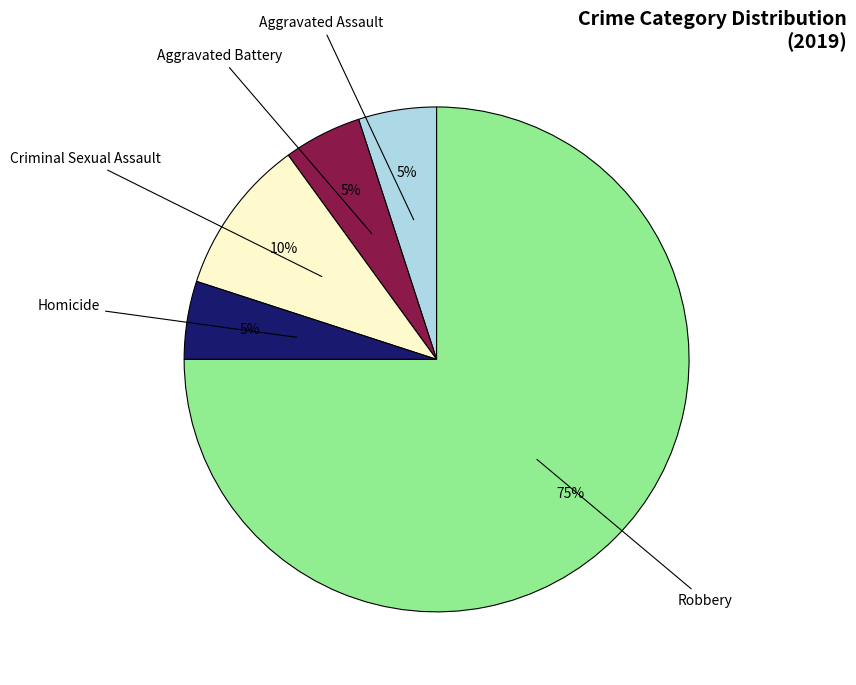

Is there a majority slice in this chart?

Yes